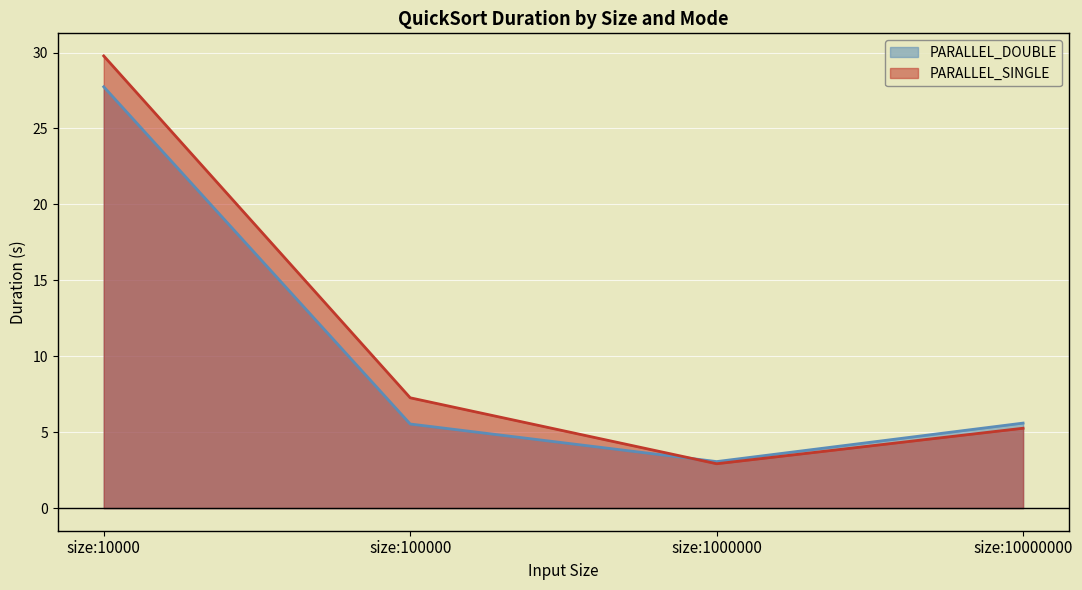

True or false: PARALLEL_DOUBLE has more than 2 points higher than both neighbors.

False